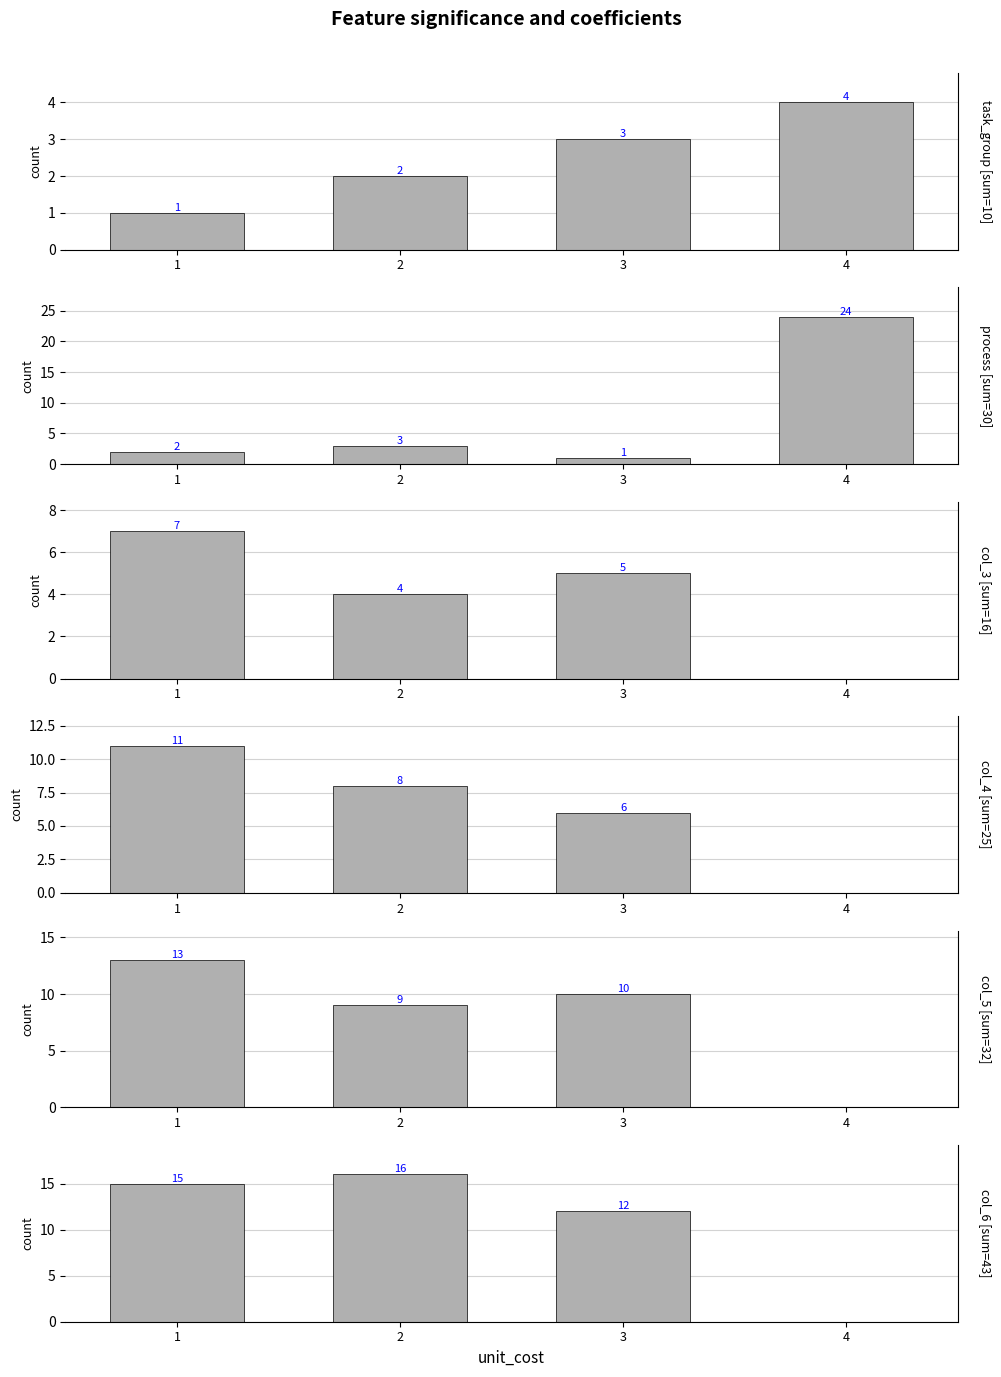

Reading left to right, list all the values displayed in this chart.

task_group: 1=1	2=2	3=3	4=4
process: 1=2	2=3	3=1	4=24
col_3: 1=7	2=4	3=5	4=0
col_4: 1=11	2=8	3=6	4=0
col_5: 1=13	2=9	3=10	4=0
col_6: 1=15	2=16	3=12	4=0